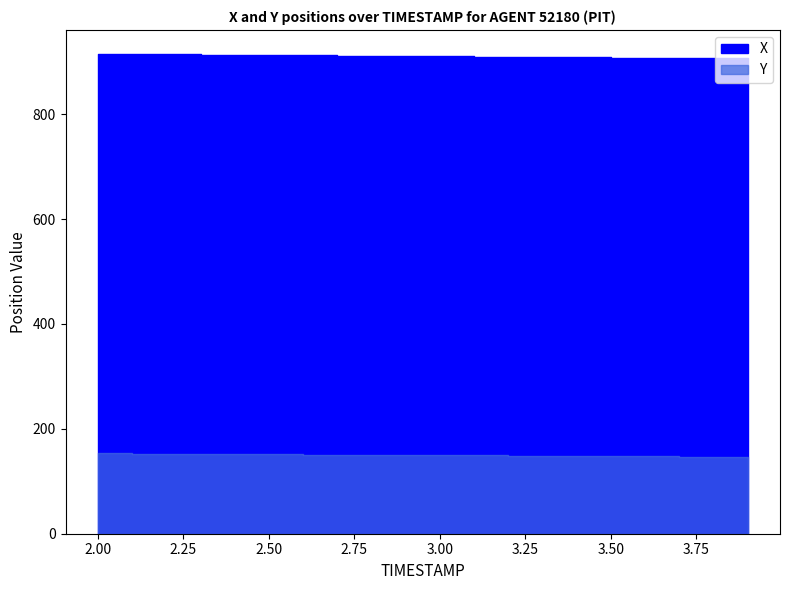

The value of X at 3.5 is 477.8. True or false?

False